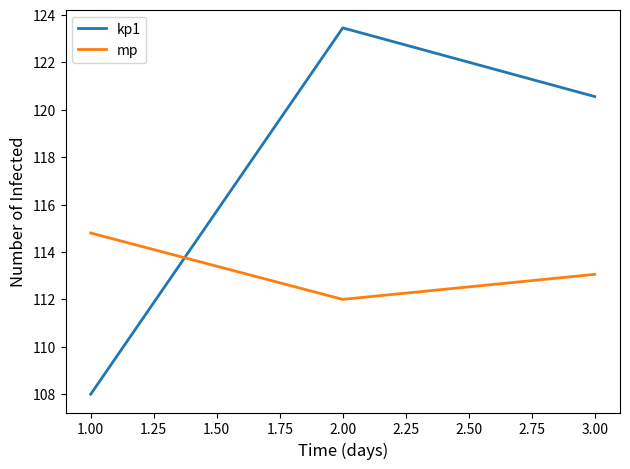

At how many categories does at least one series exceed 118?

2